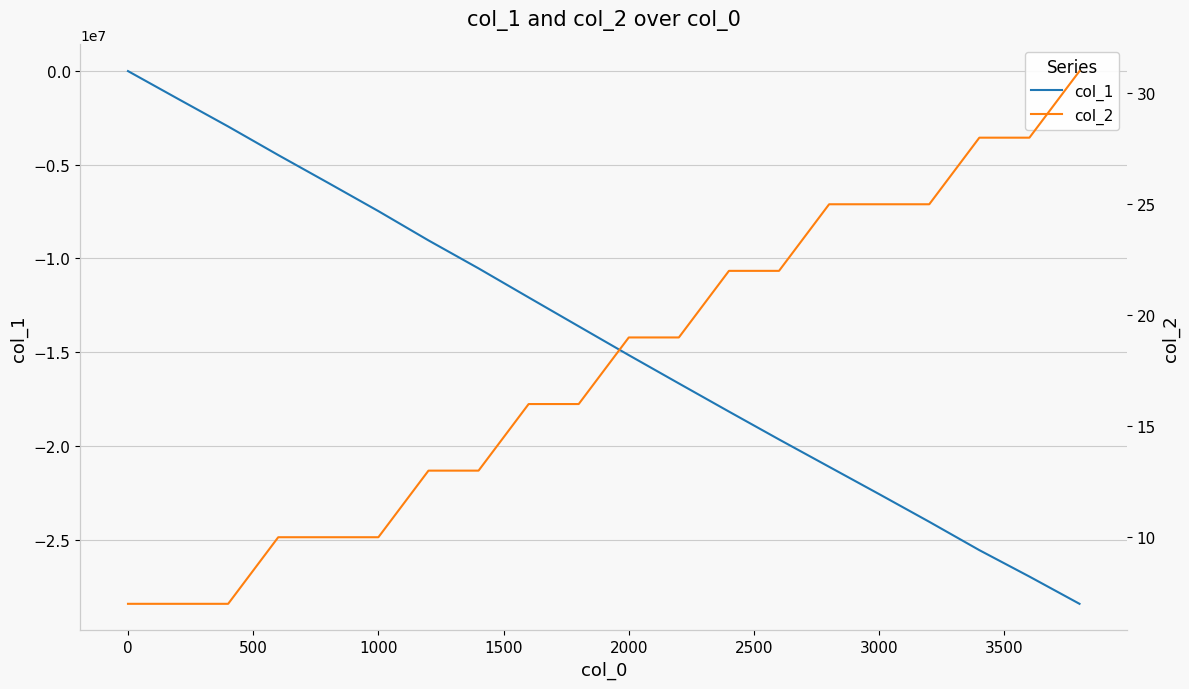

What is the minimum value for col_1?

-28432788.8